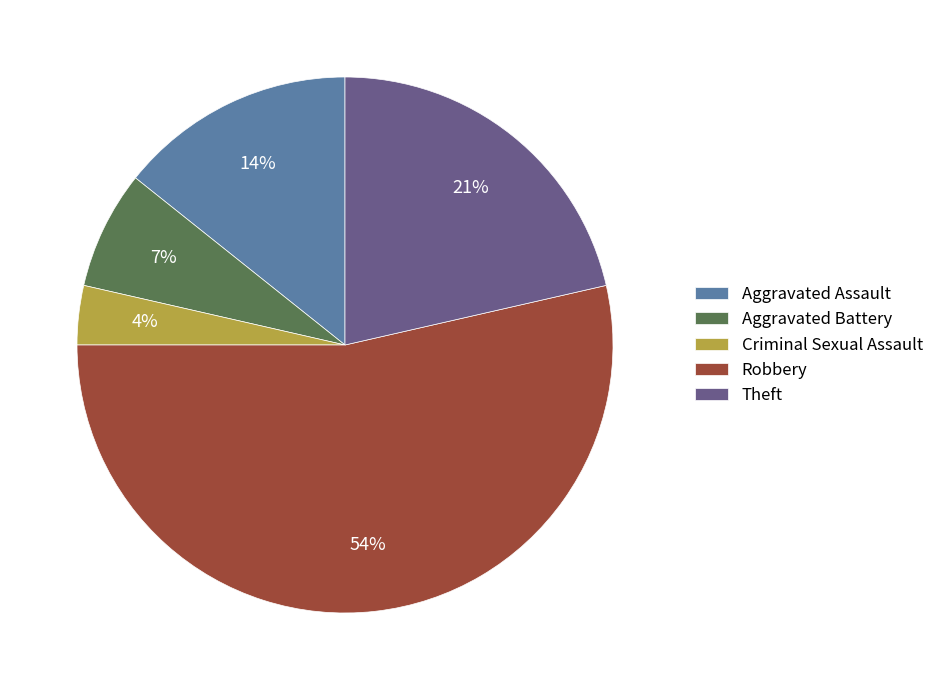

What percentage is the Aggravated Battery slice, to the nearest percent?

7%